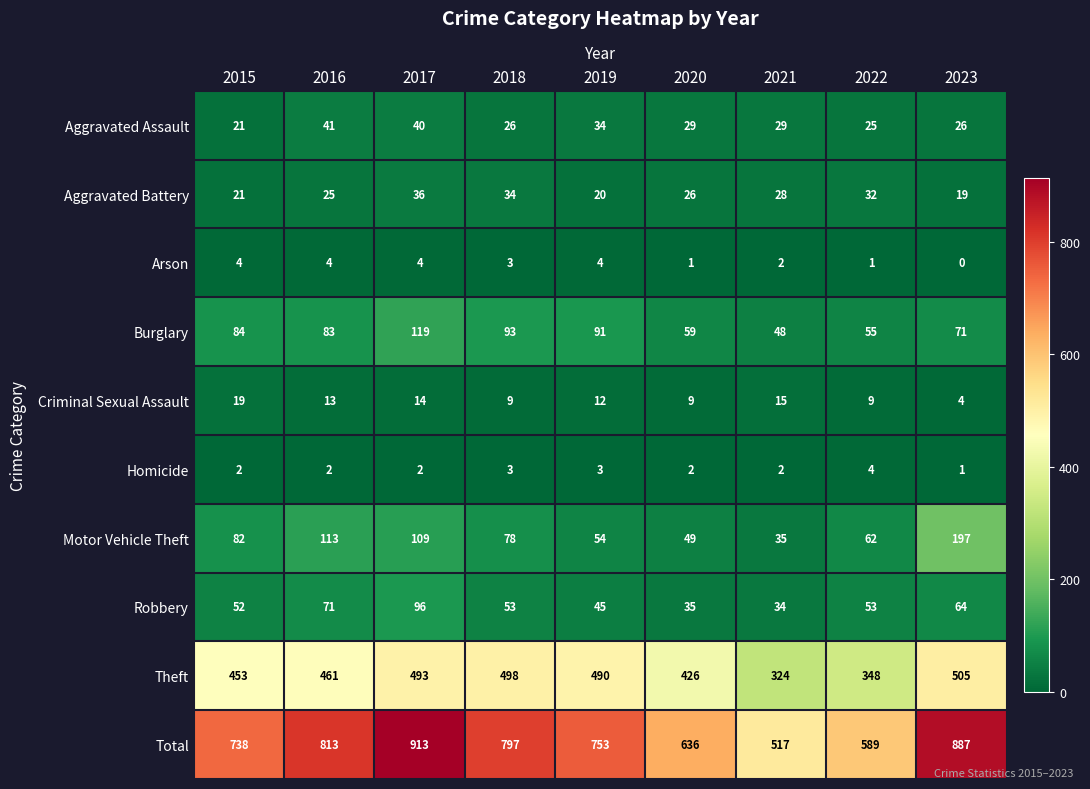

What is the total value across all series at 2019?

1506